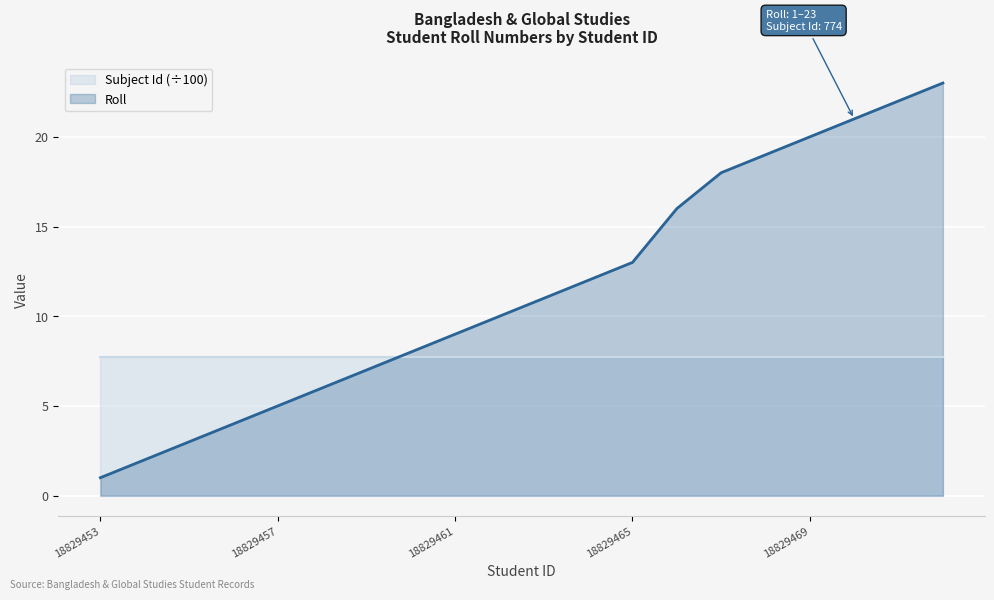

True or false: the data shows 23 at 18829472.

True